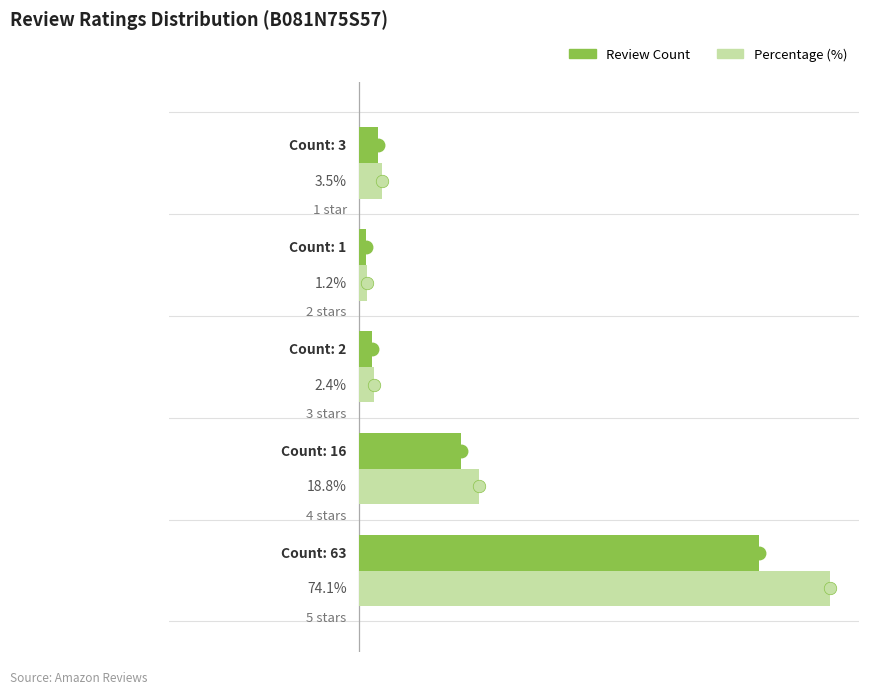

Rank the series by their average value, from lowest to highest.

Review Count, Percentage (%)